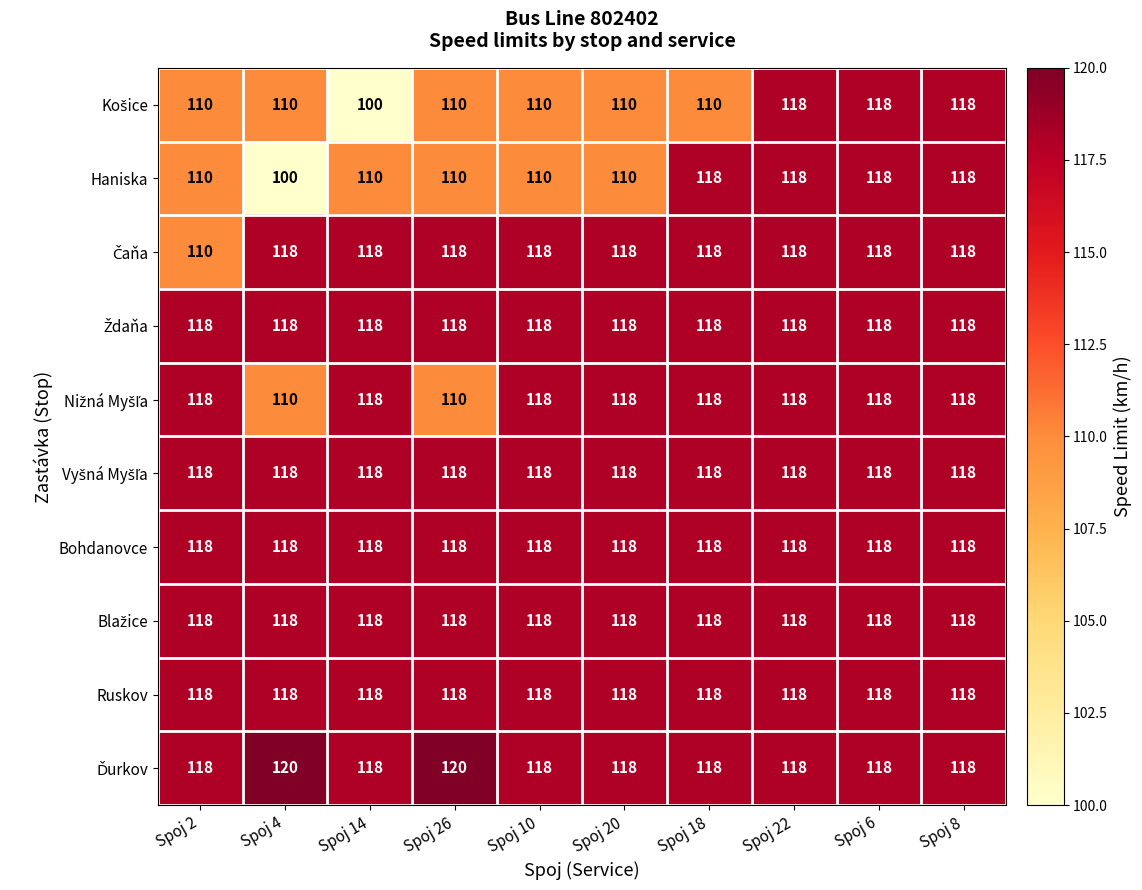

What is the minimum value shown in the chart?

100